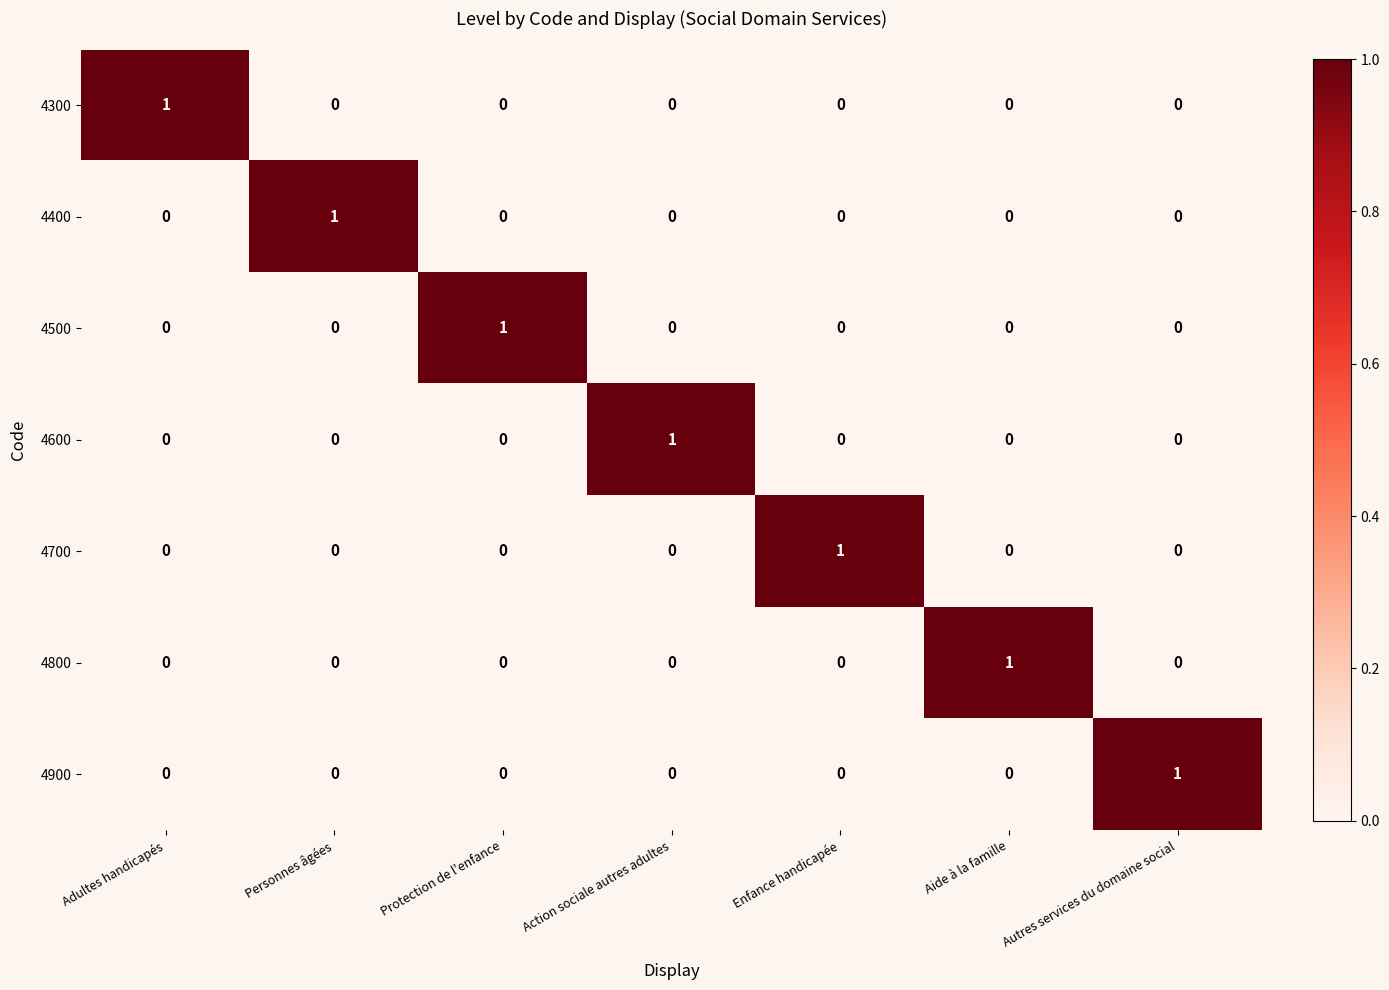

At how many categories does at least one series exceed 0?

7